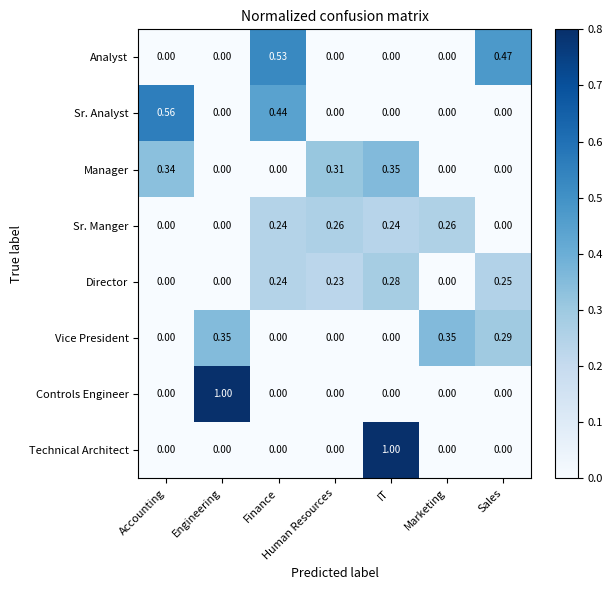

At which category is the sum across all series the highest?

IT